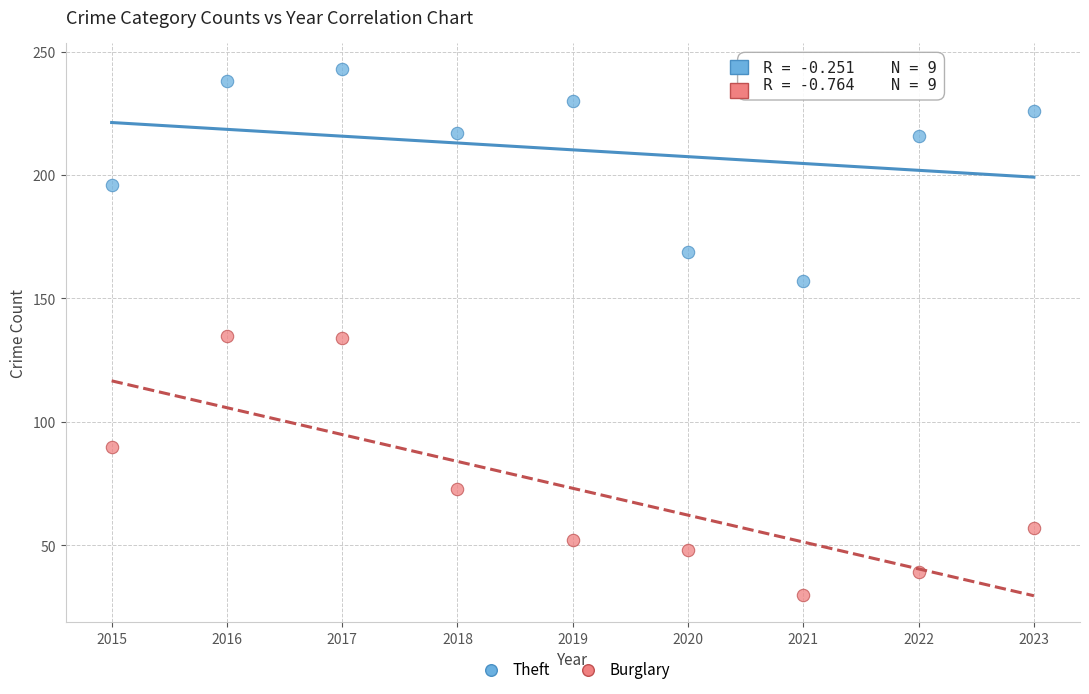

What are all the series names shown in the legend?

Theft, Burglary